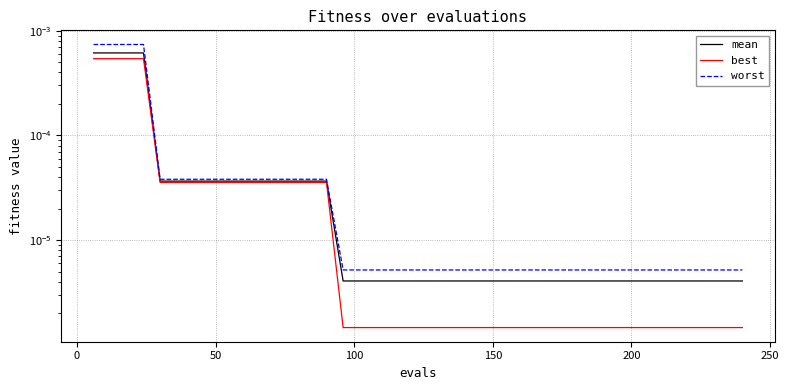

True or false: worst has more than 0 points higher than both neighbors.

False